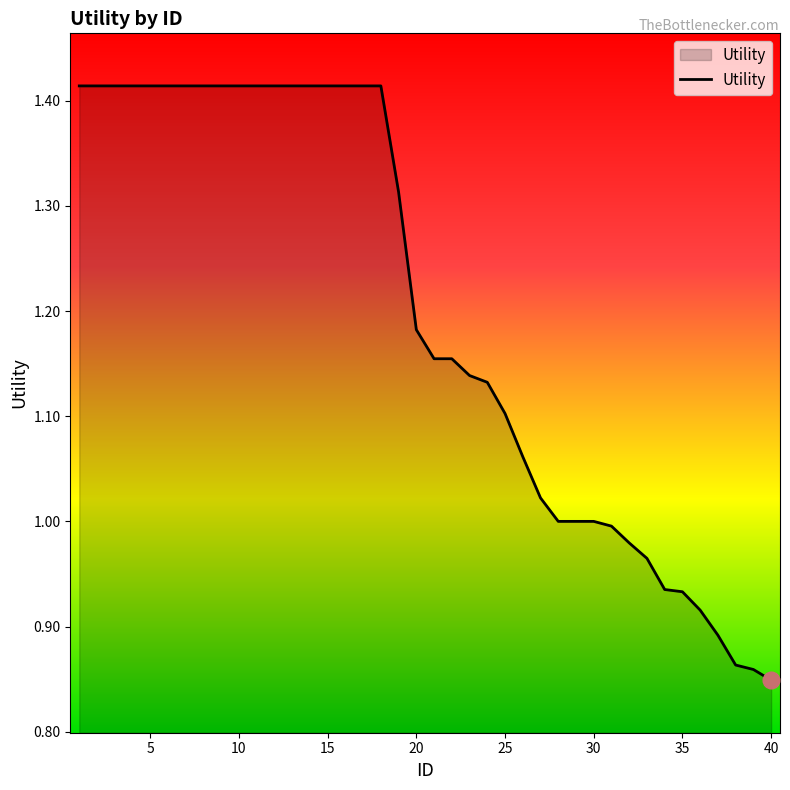

Reading left to right, list all the values displayed in this chart.

1.4	1.4	1.4	1.4	1.4	1.4	1.4	1.4	1.4	1.4	1.4	1.4	1.4	1.4	1.4	1.4	1.4	1.4	1.3	1.2	1.2	1.2	1.1	1.1	1.1	1.1	1.0	1.0	1.0	1.0	1.0	1.0	1.0	0.9	0.9	0.9	0.9	0.9	0.9	0.8